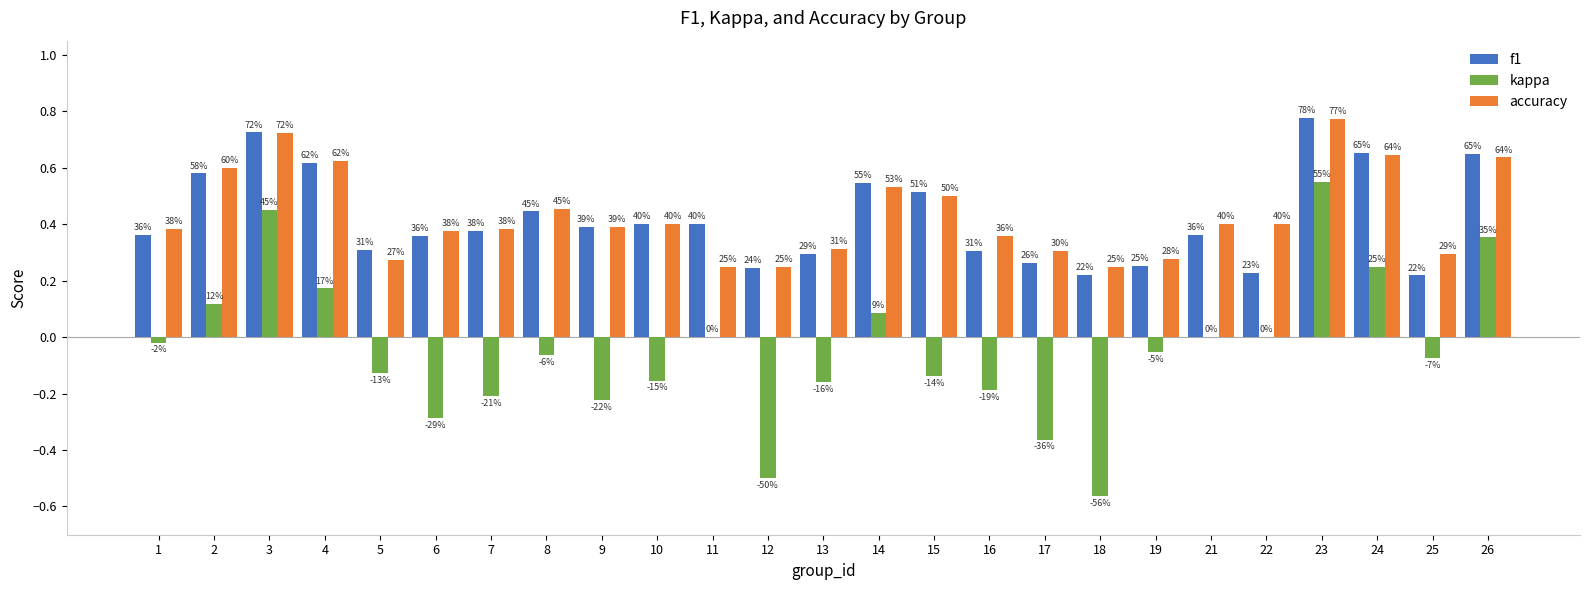

What are all the series names shown in the legend?

f1, kappa, accuracy